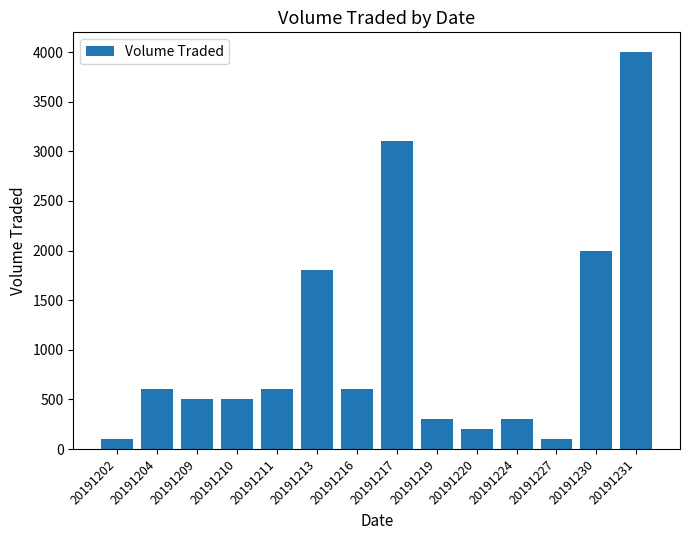

What is the minimum value shown in the chart?

100